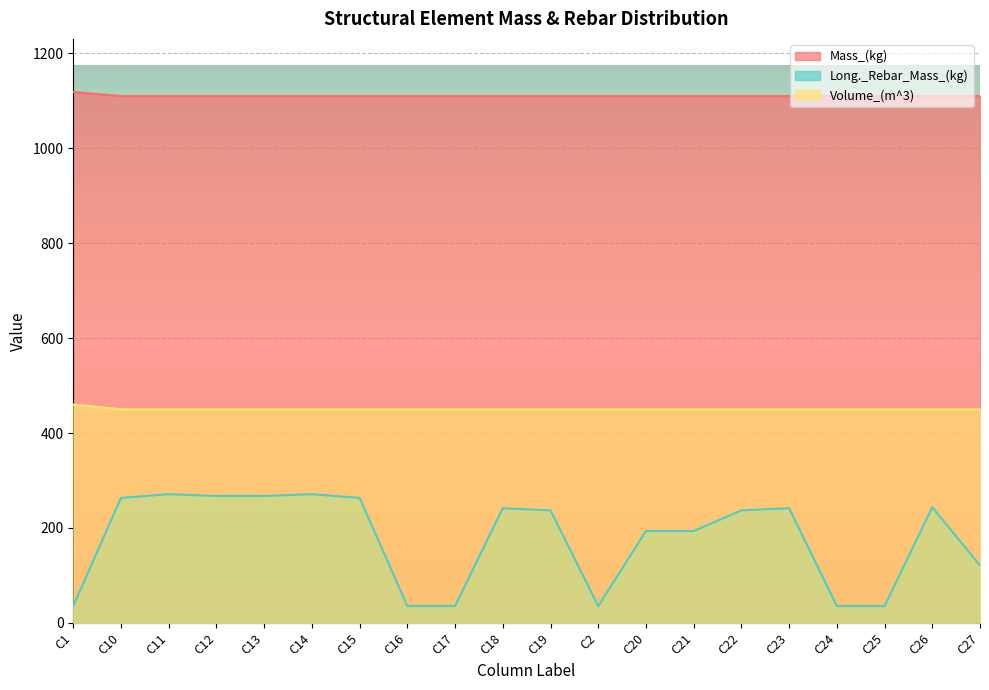

The Volume_(m^3) series shows 450.0 at C25. True or false?

True